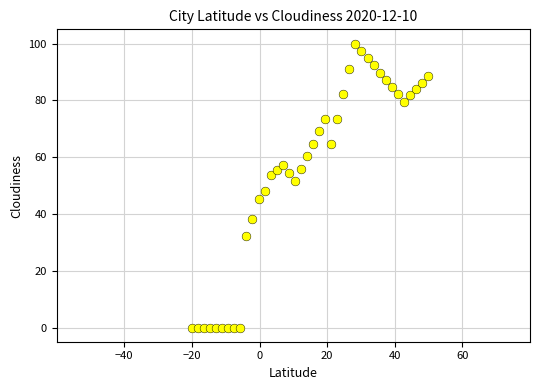

What is the range of X values (max minus min)?

69.9